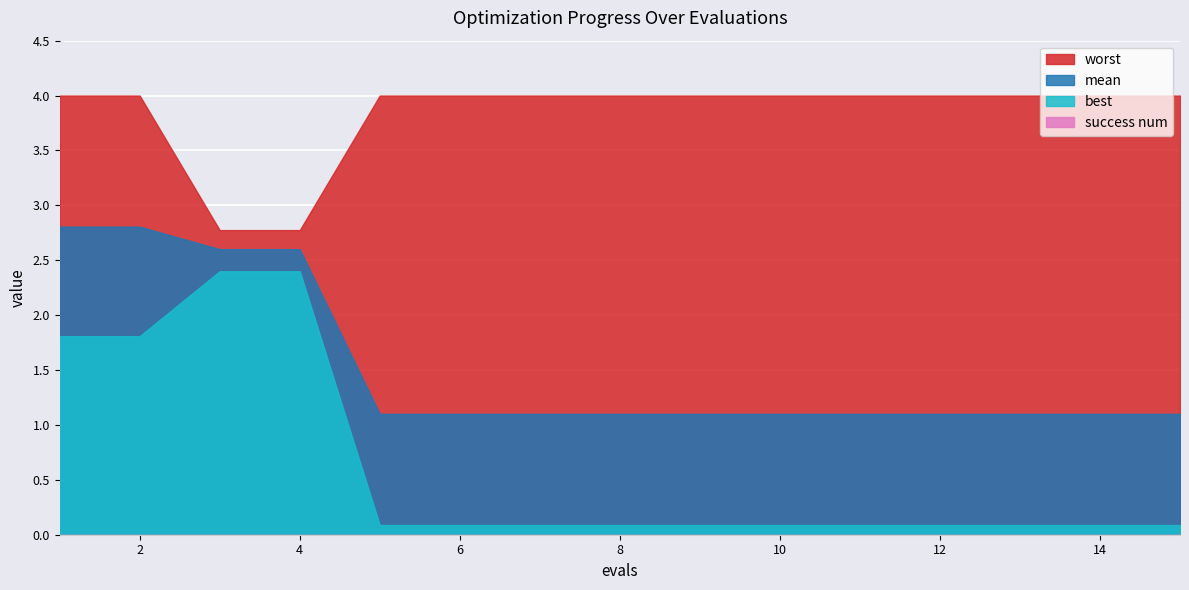

At which category is the sum across all series the highest?

1